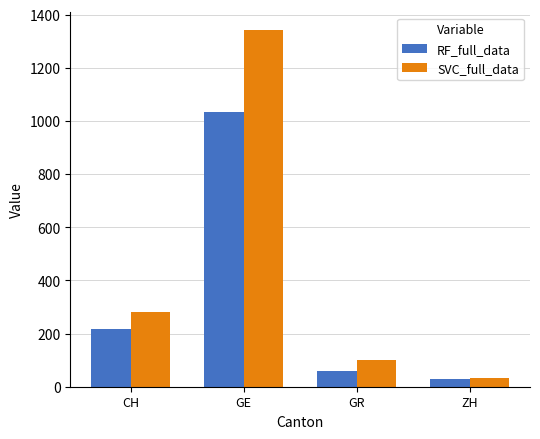

What is the greatest value displayed?

1342